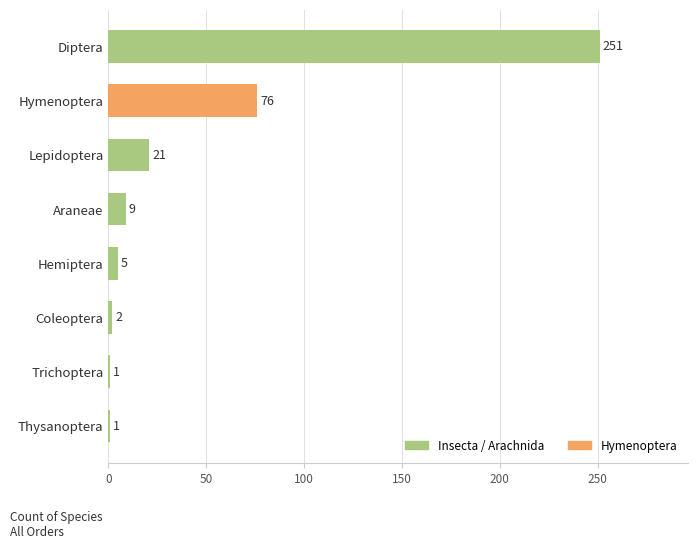

Reading top to bottom, what are all the values shown in this chart?

Diptera=251	Hymenoptera=76	Lepidoptera=21	Araneae=9	Hemiptera=5	Coleoptera=2	Trichoptera=1	Thysanoptera=1